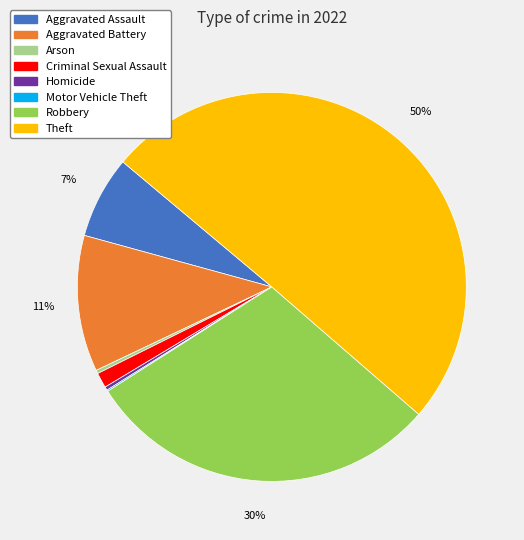

Which slice represents more than half of the pie?

Theft